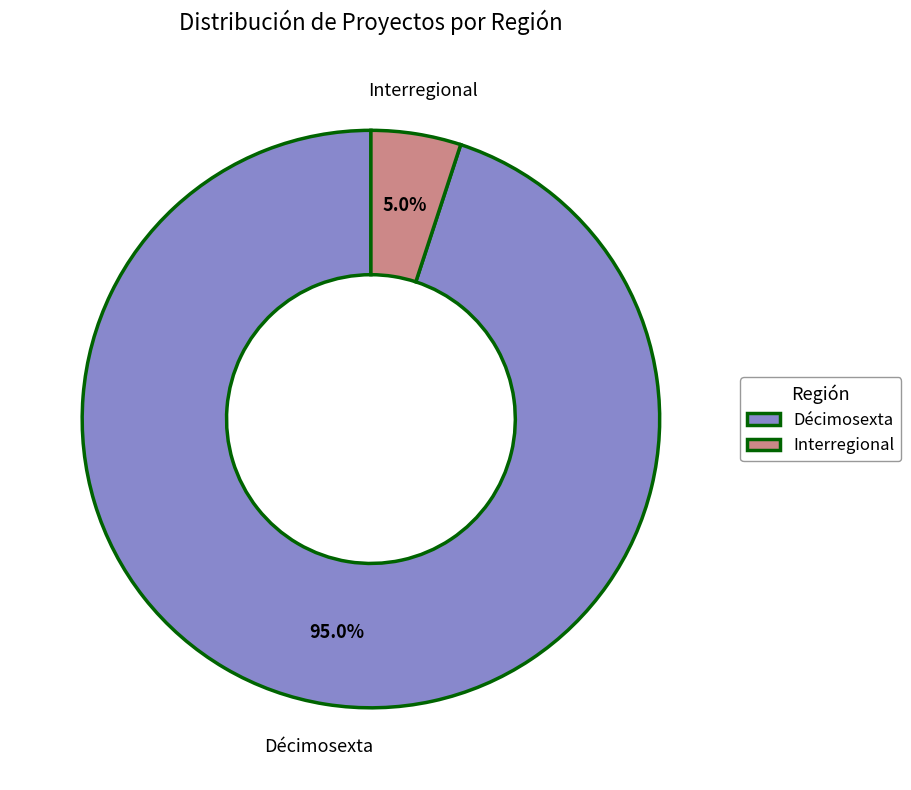

Is there any slice that represents more than half of the pie?

Yes